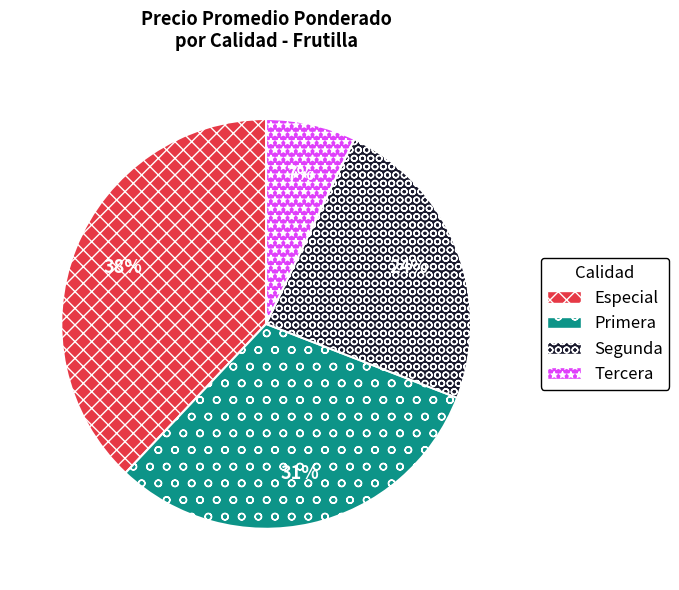

Is the sum of Tercera and Primera greater than half?

No